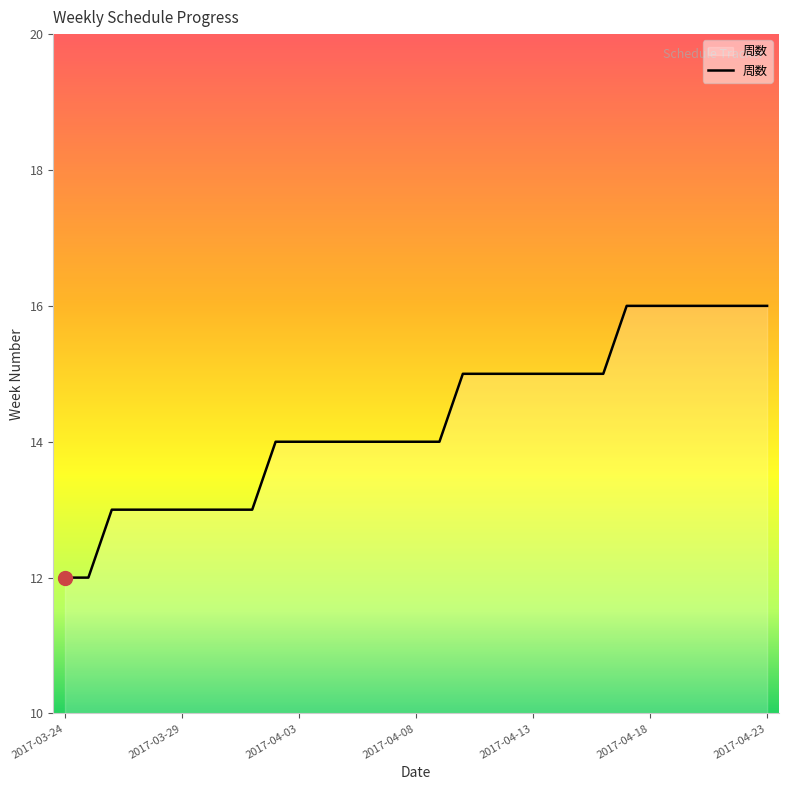

What is the greatest value displayed?

16